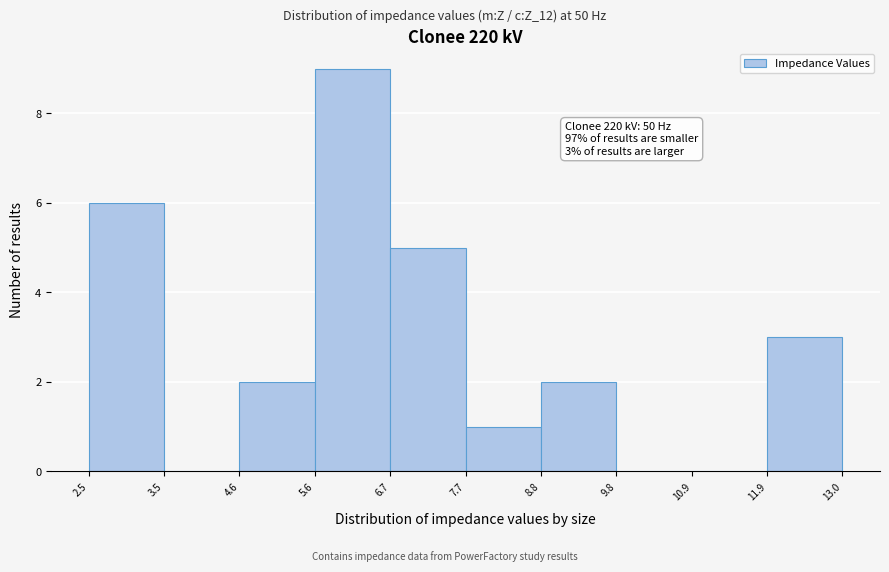

Over which range of the x-axis is the bar tallest?

5.6 to 6.7